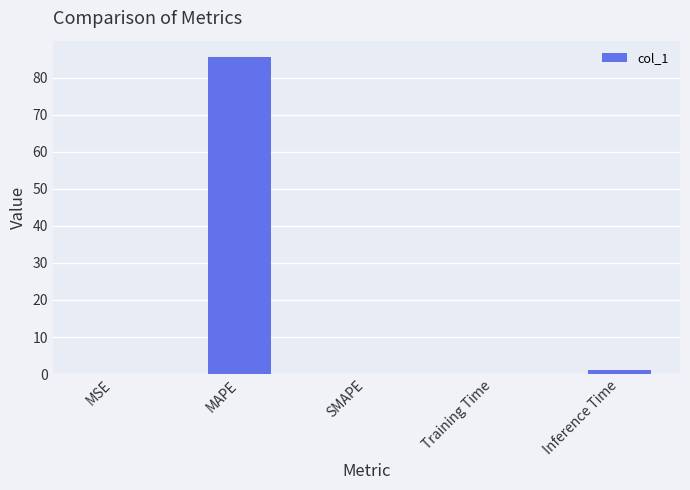

How many distinct data groups are displayed?

1